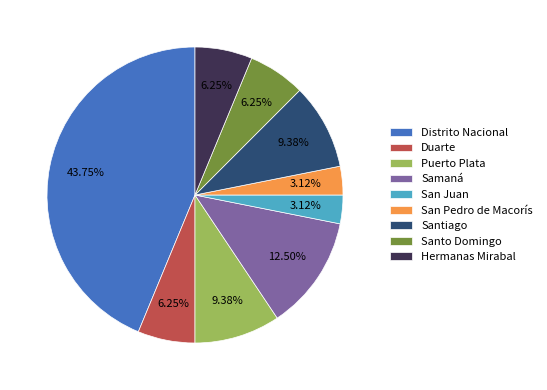

How many slices are in this pie chart?

9